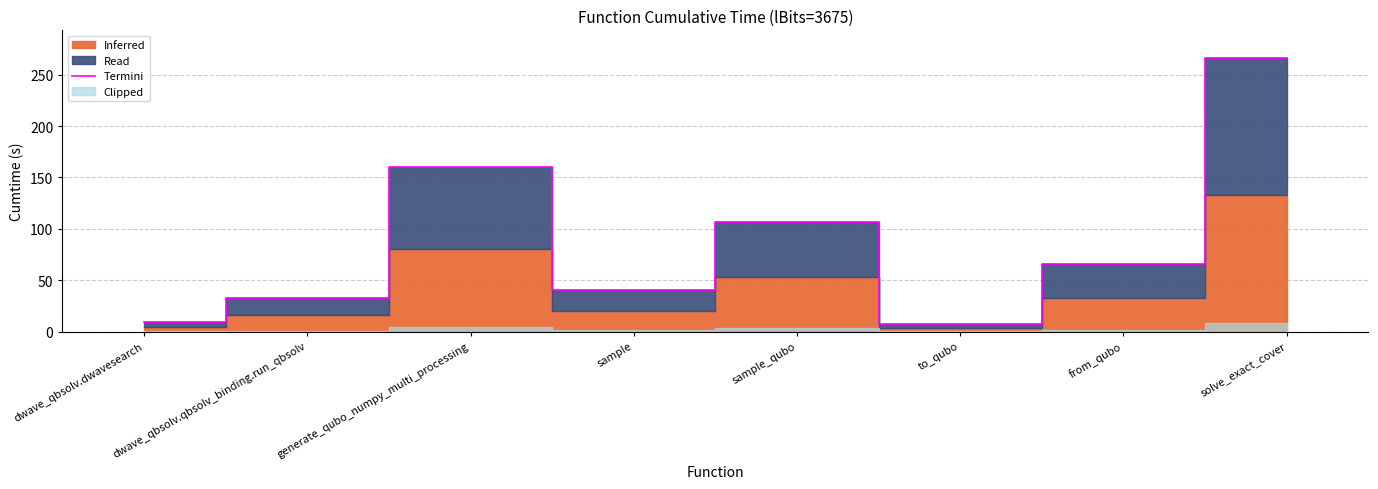

Which category has the lowest value across all series?

to_qubo